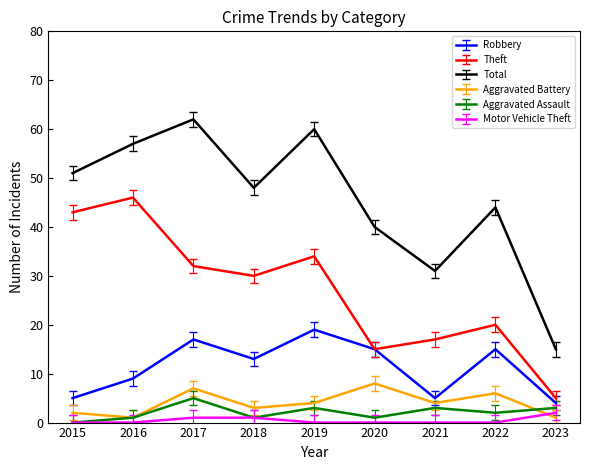

How many interior local valleys does the Theft series have?

2